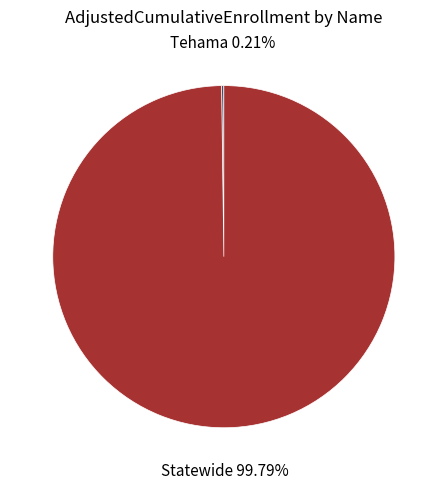

Is there any slice that represents more than half of the pie?

Yes